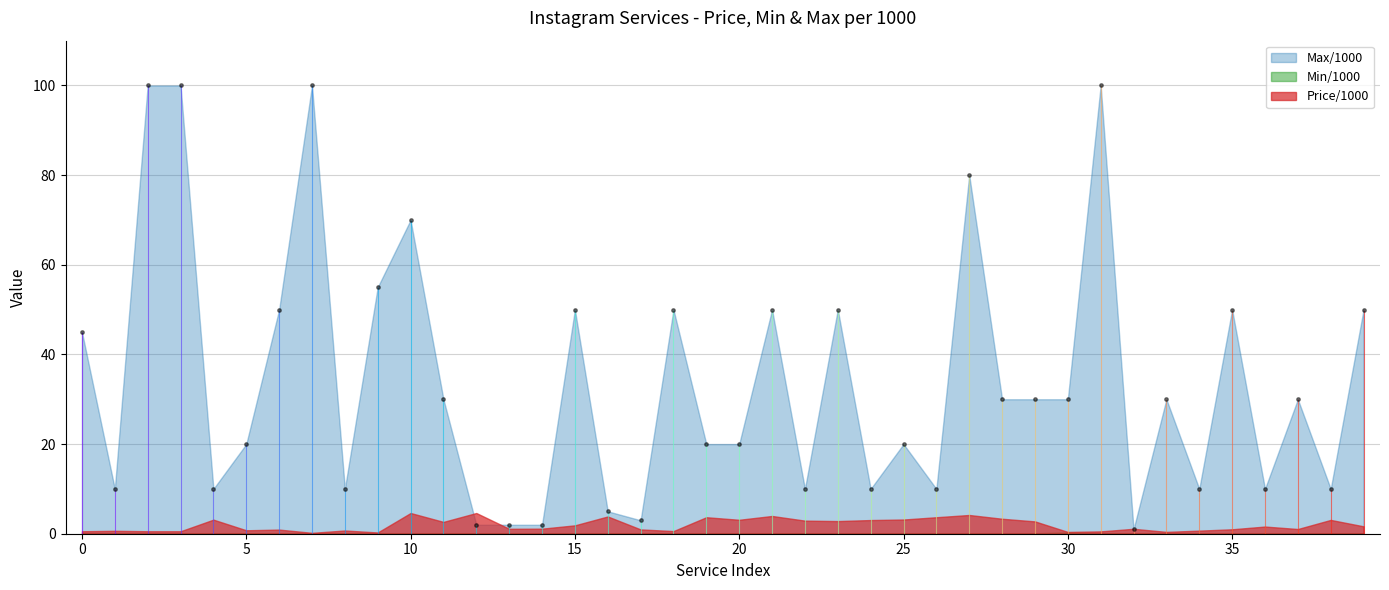

Which series reaches the maximum Y coordinate?

Max/1000